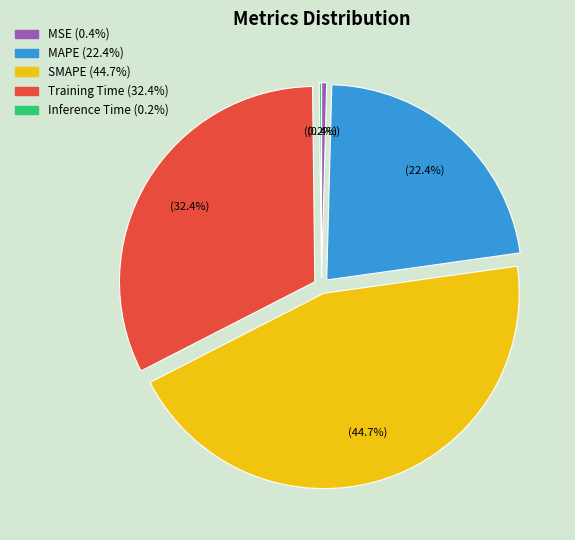

Does any single category account for the majority?

No